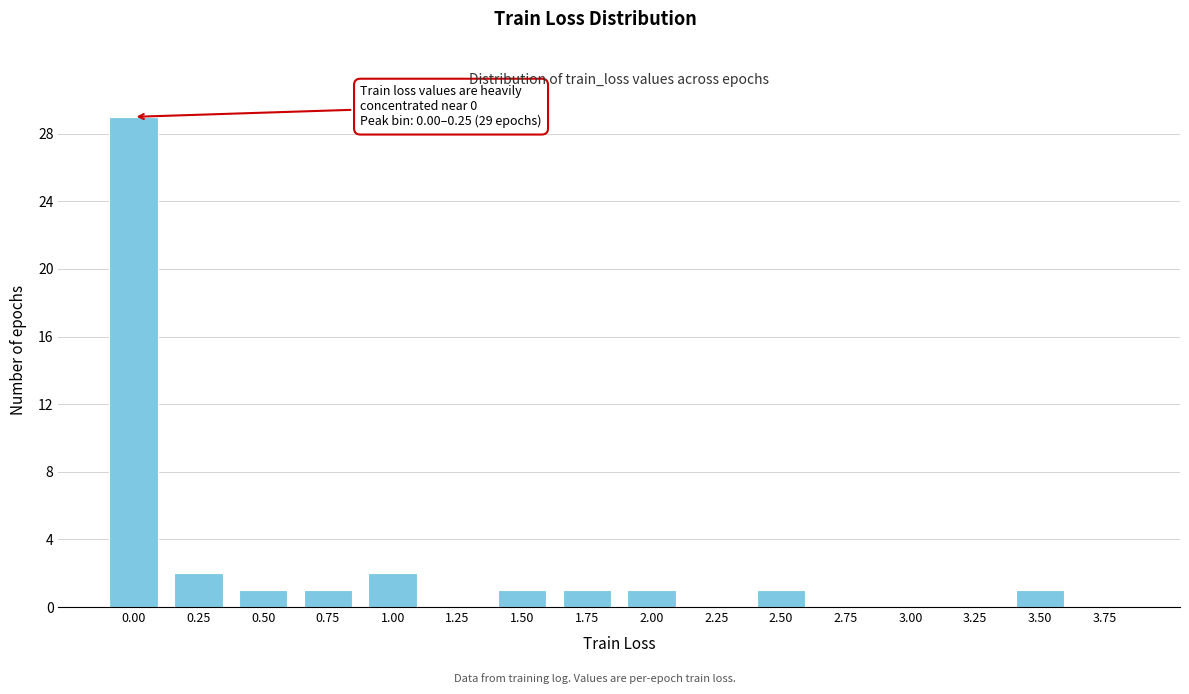

Reading left to right, what are all the values shown in this chart?

0.00=29	0.25=2	0.50=1	0.75=1	1.00=2	1.25=0	1.50=1	1.75=1	2.00=1	2.25=0	2.50=1	2.75=0	3.00=0	3.25=0	3.50=1	3.75=0